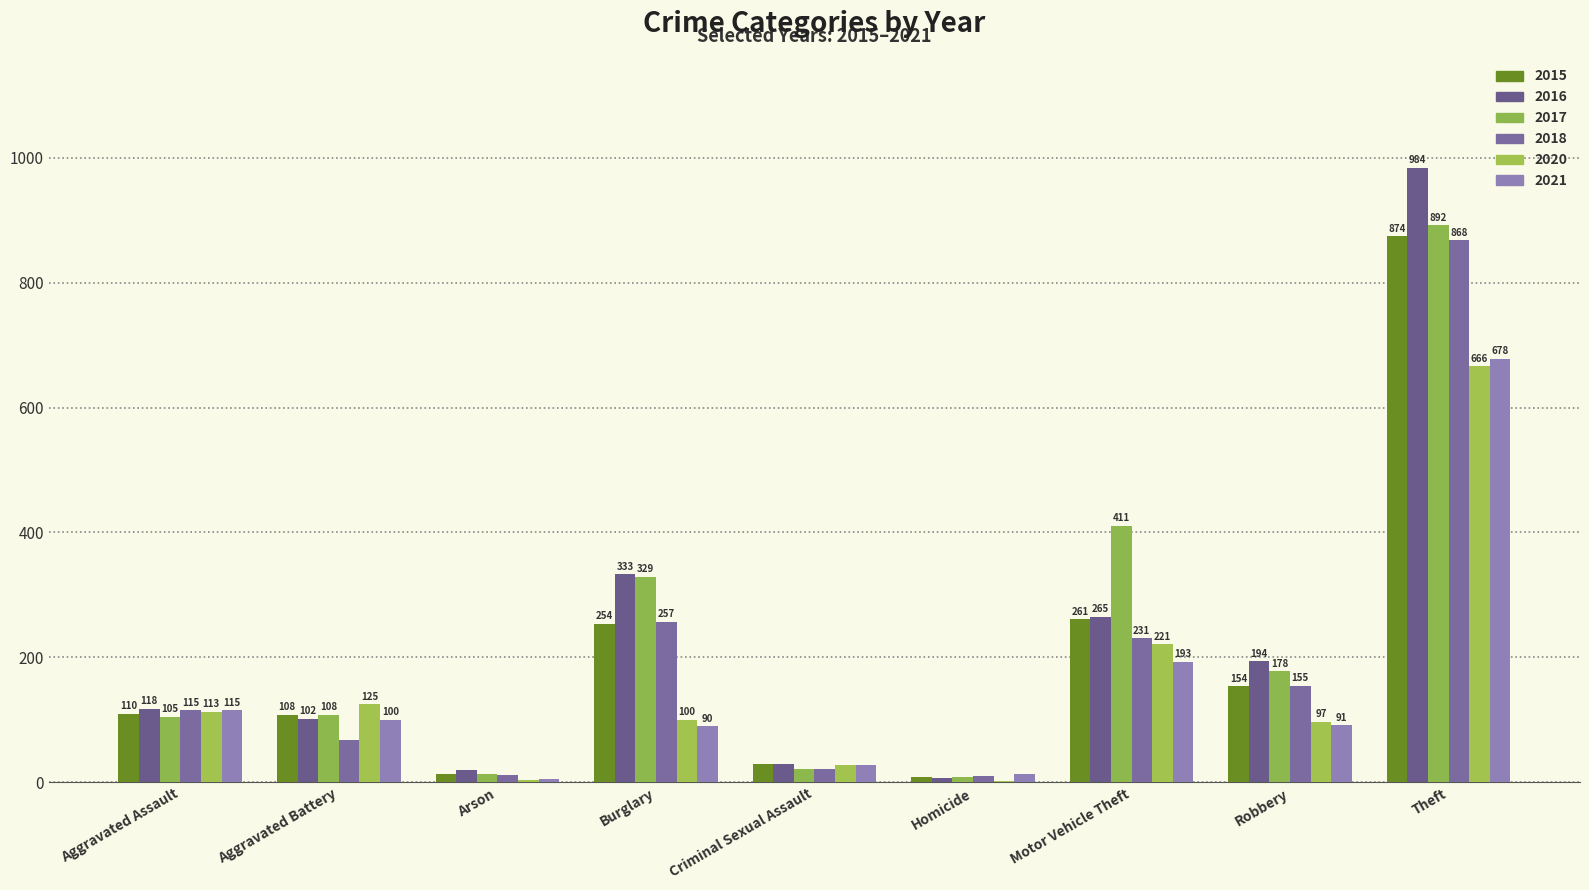

How many data points does each series have?

9